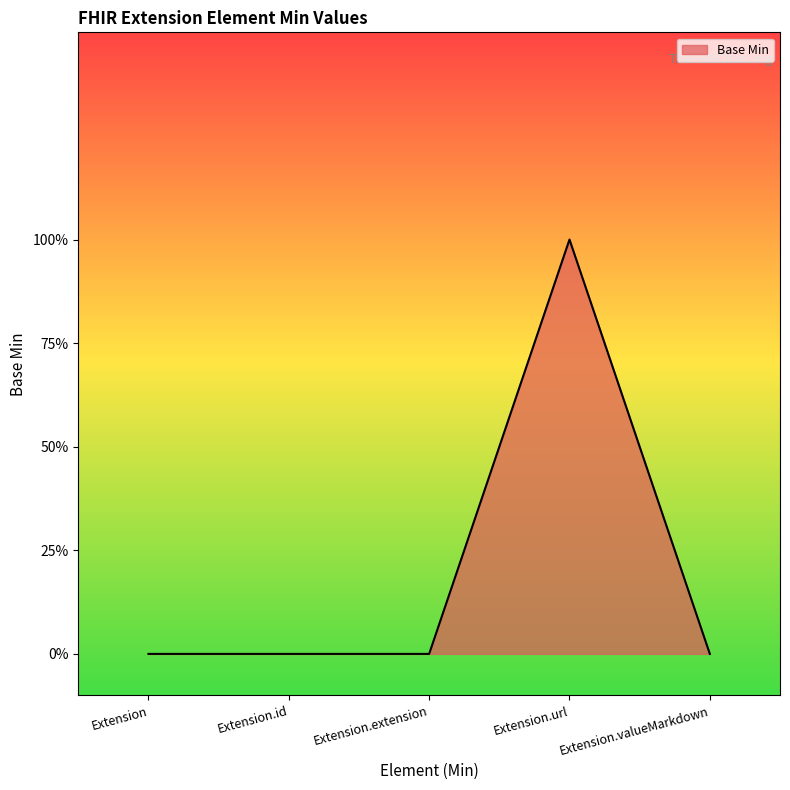

Does the chart display data point markers on the line(s)?

No